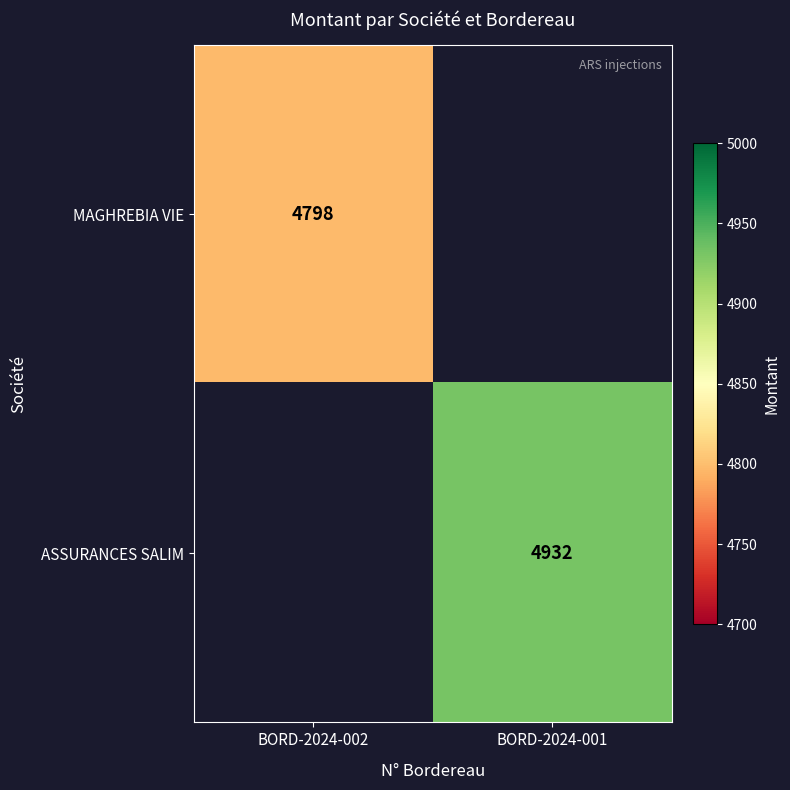

True or false: MAGHREBIA VIE has a value of 6650 at BORD-2024-002.

False